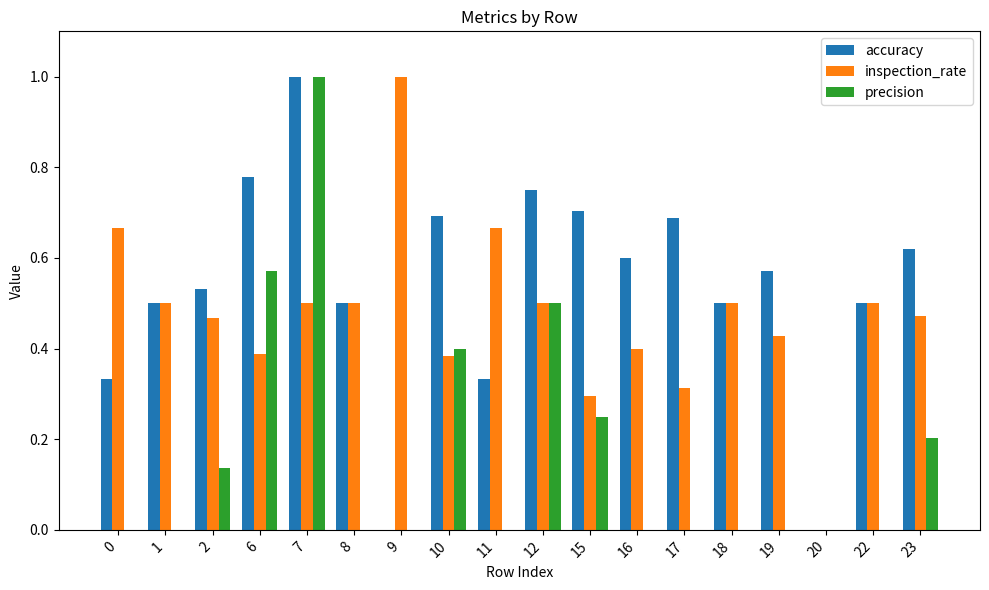

The inspection_rate series shows 0.2 at 16. True or false?

False